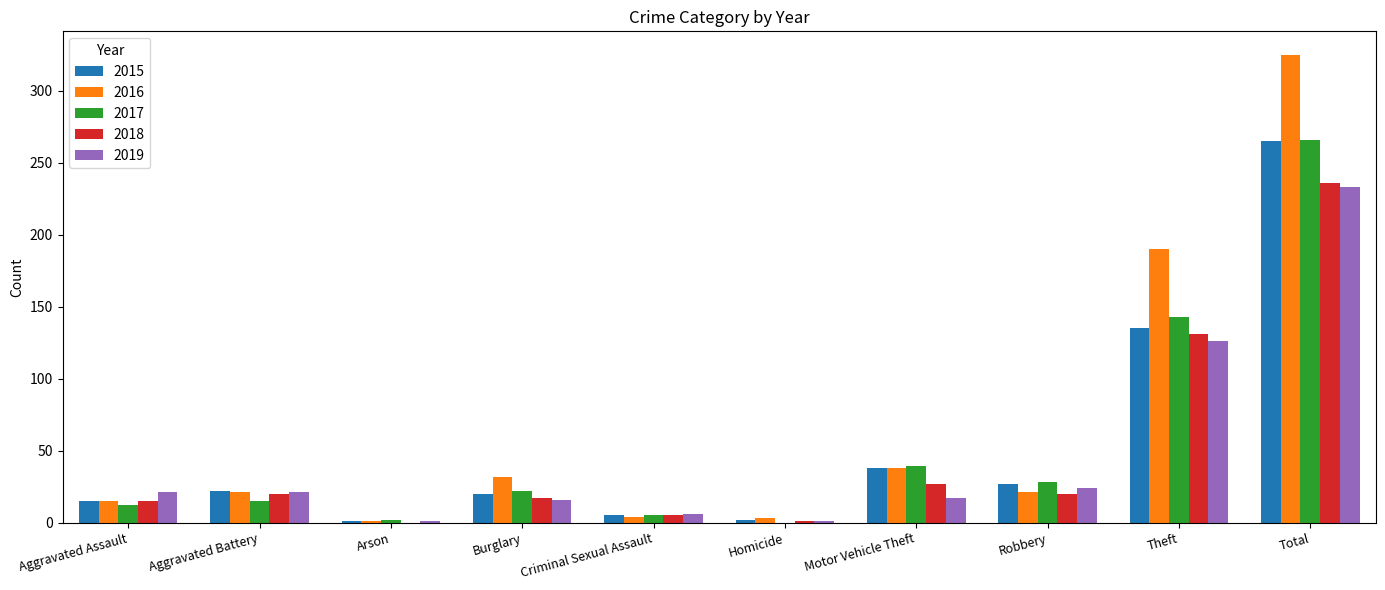

The value of 2019 at Robbery is 24. True or false?

True